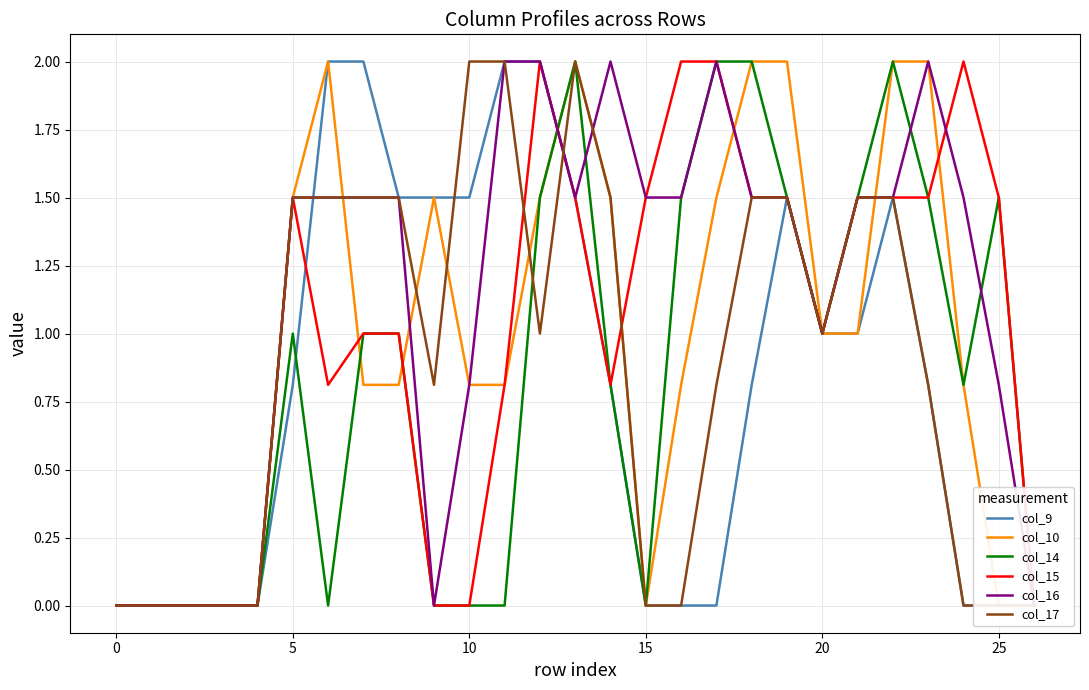

How many distinct data groups are displayed?

6